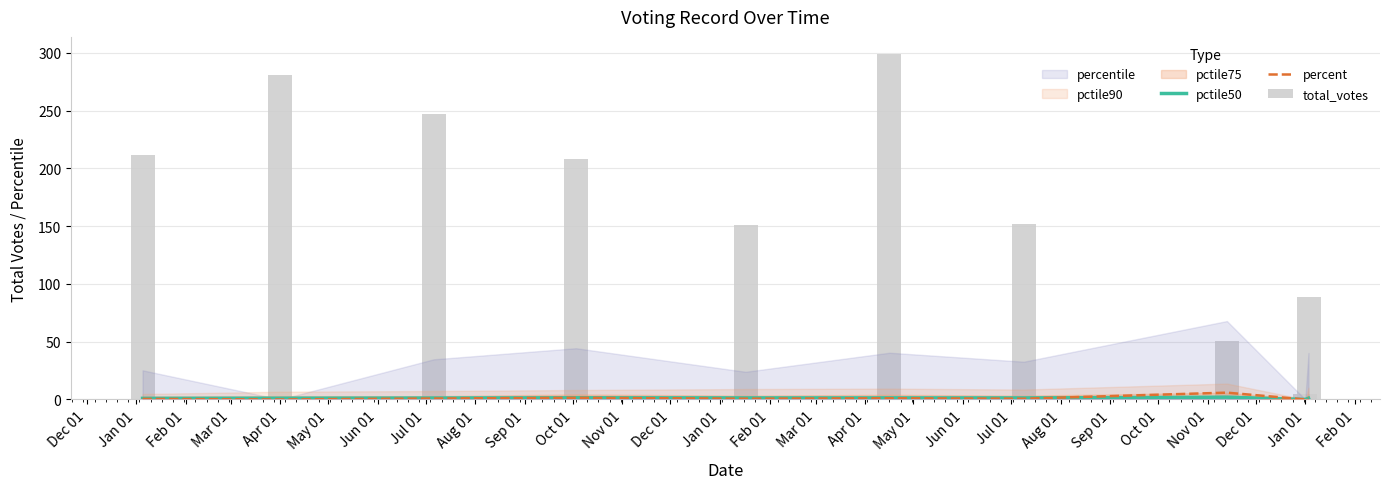

At which category is the sum across all series the highest?

May 01